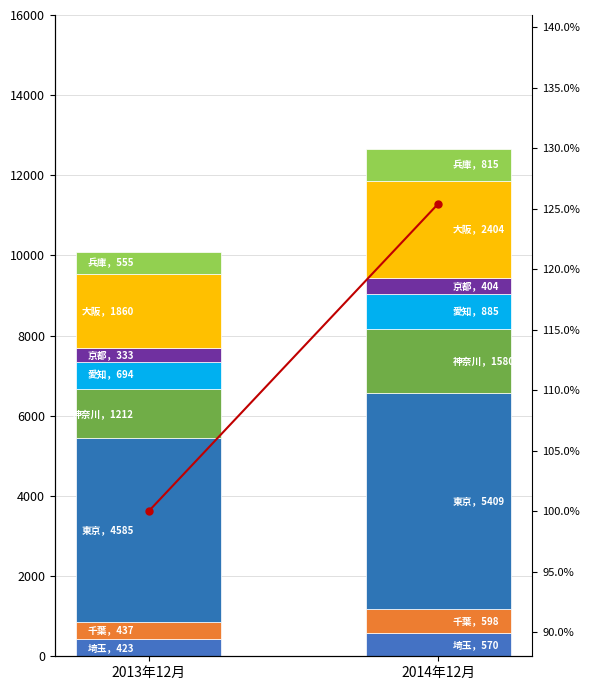

What is the label of the 1st bar from the left?

2013年12月